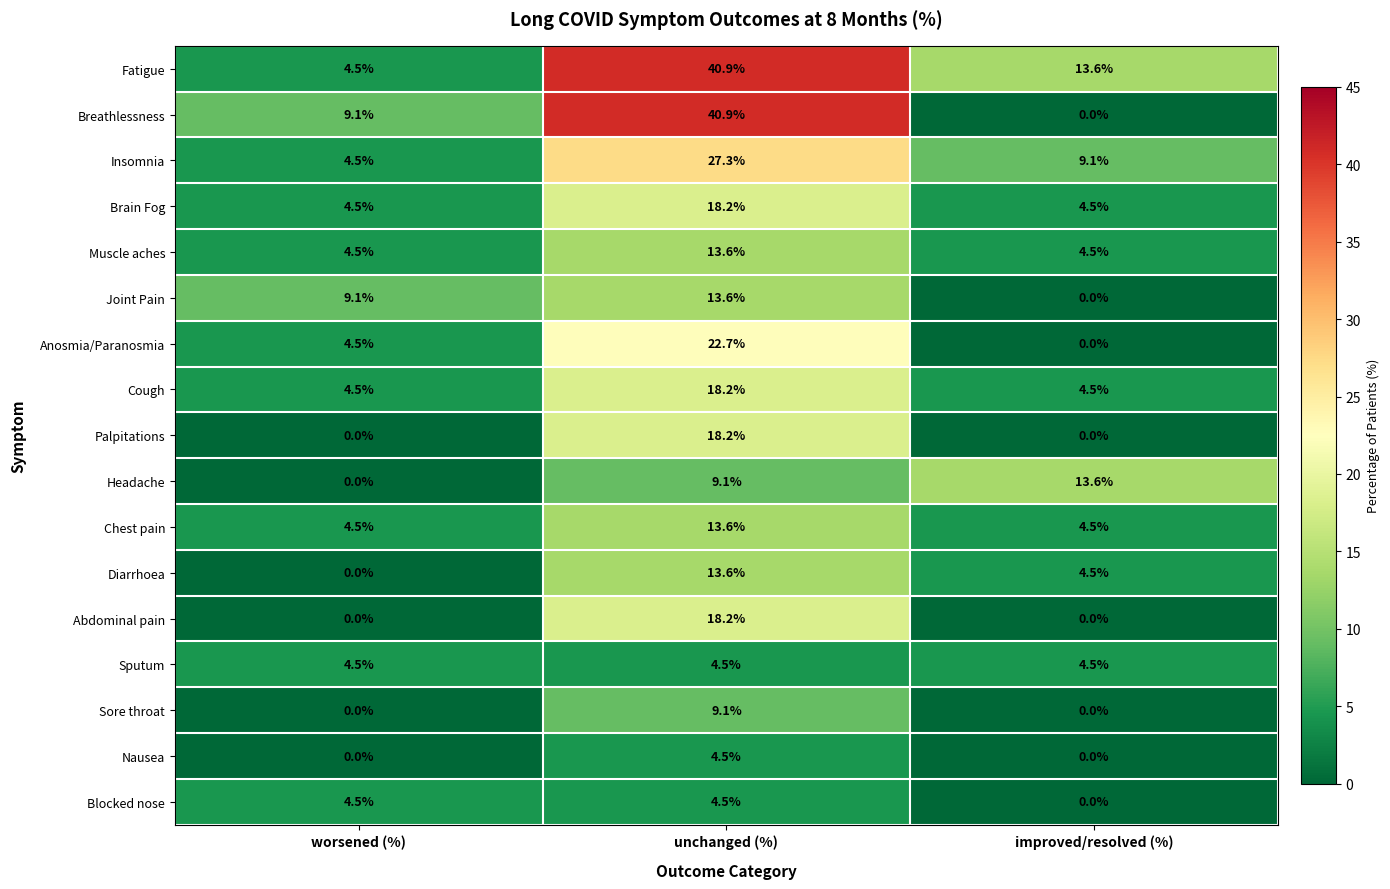

What is the lowest value of the Insomnia series?

4.5